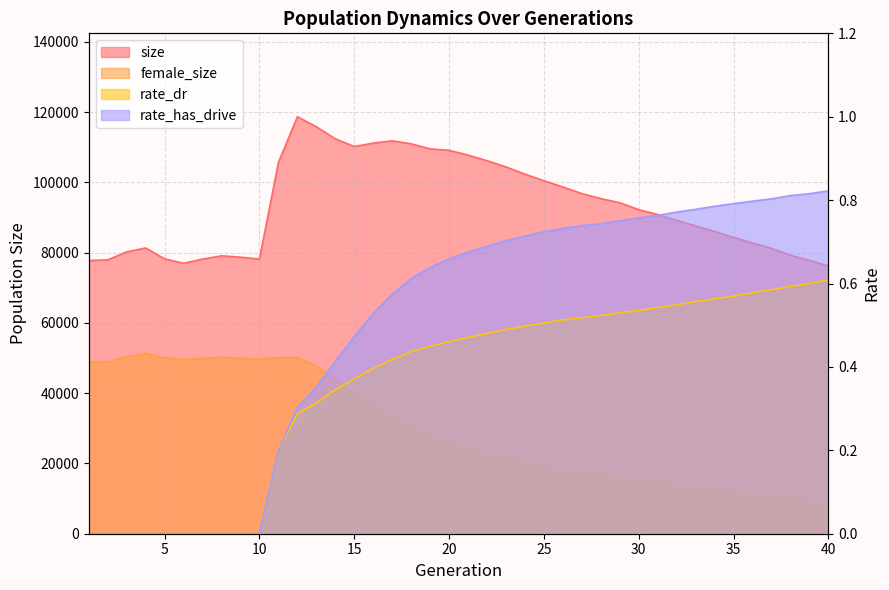

Between 19 and 20, which is larger?

19